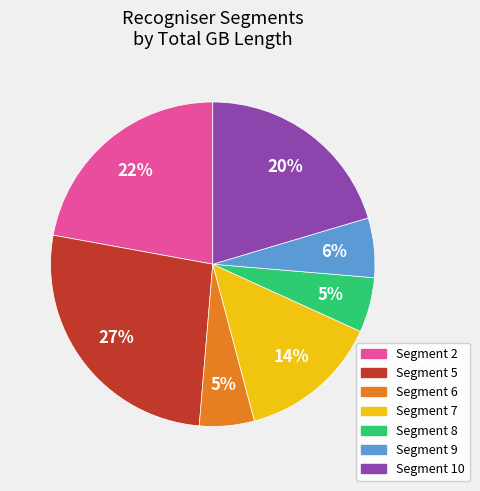

Which category has the biggest portion of the pie?

Segment 5